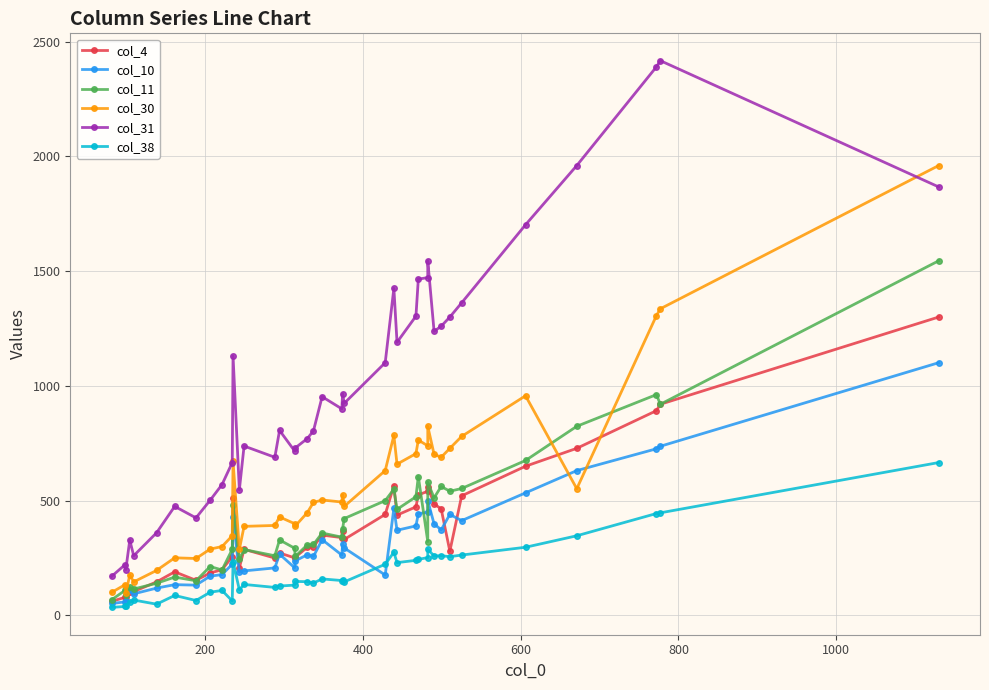

At how many categories does at least one series exceed 2369?

2